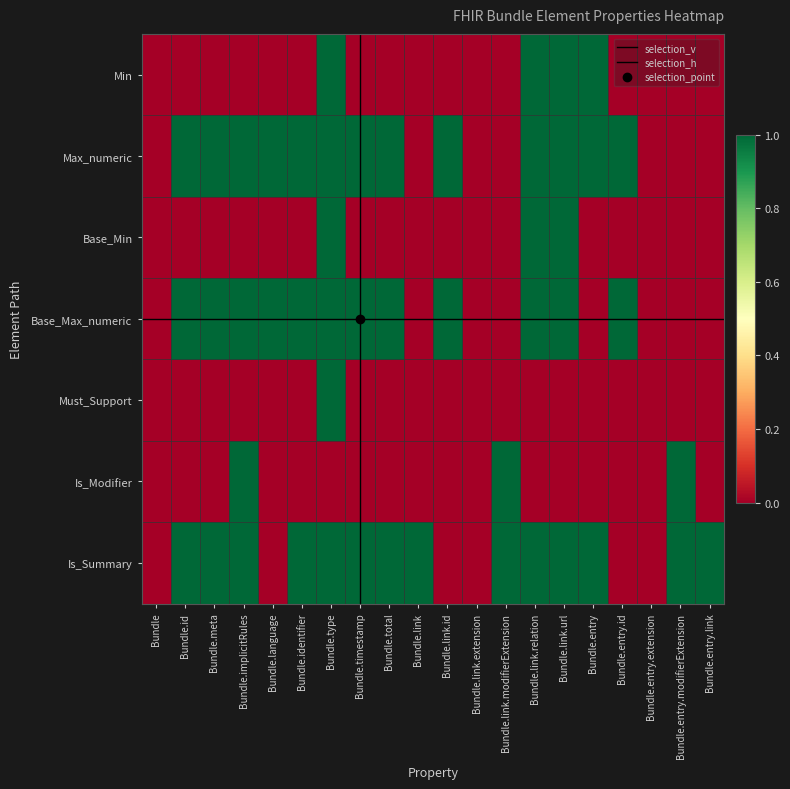

List the series in order of their peak value, lowest first.

Base_Min, Base_Max_numeric, Must_Support, Is_Modifier, Is_Summary, Min, Max_numeric